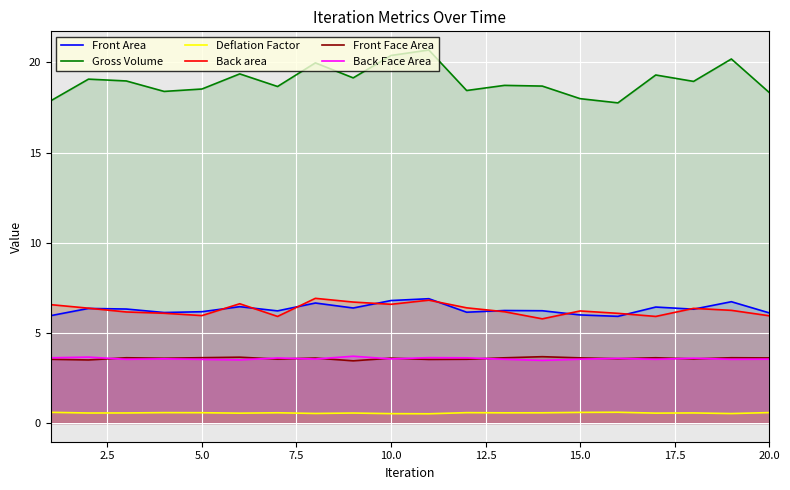

True or false: Back Face Area has a value of 3.5 at 5.0.

True